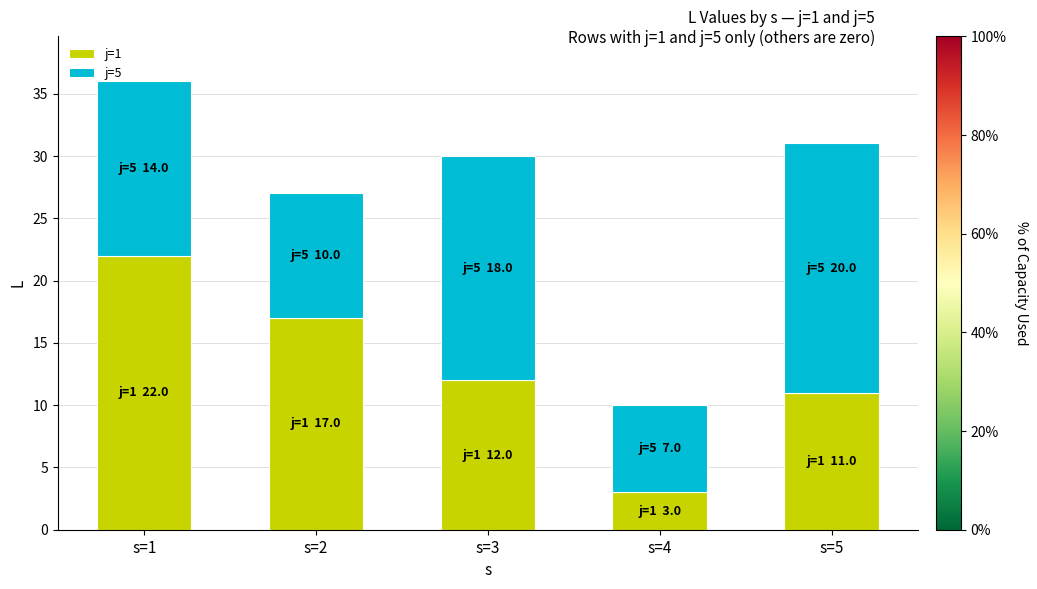

What is the sum of all j=1 values?

65